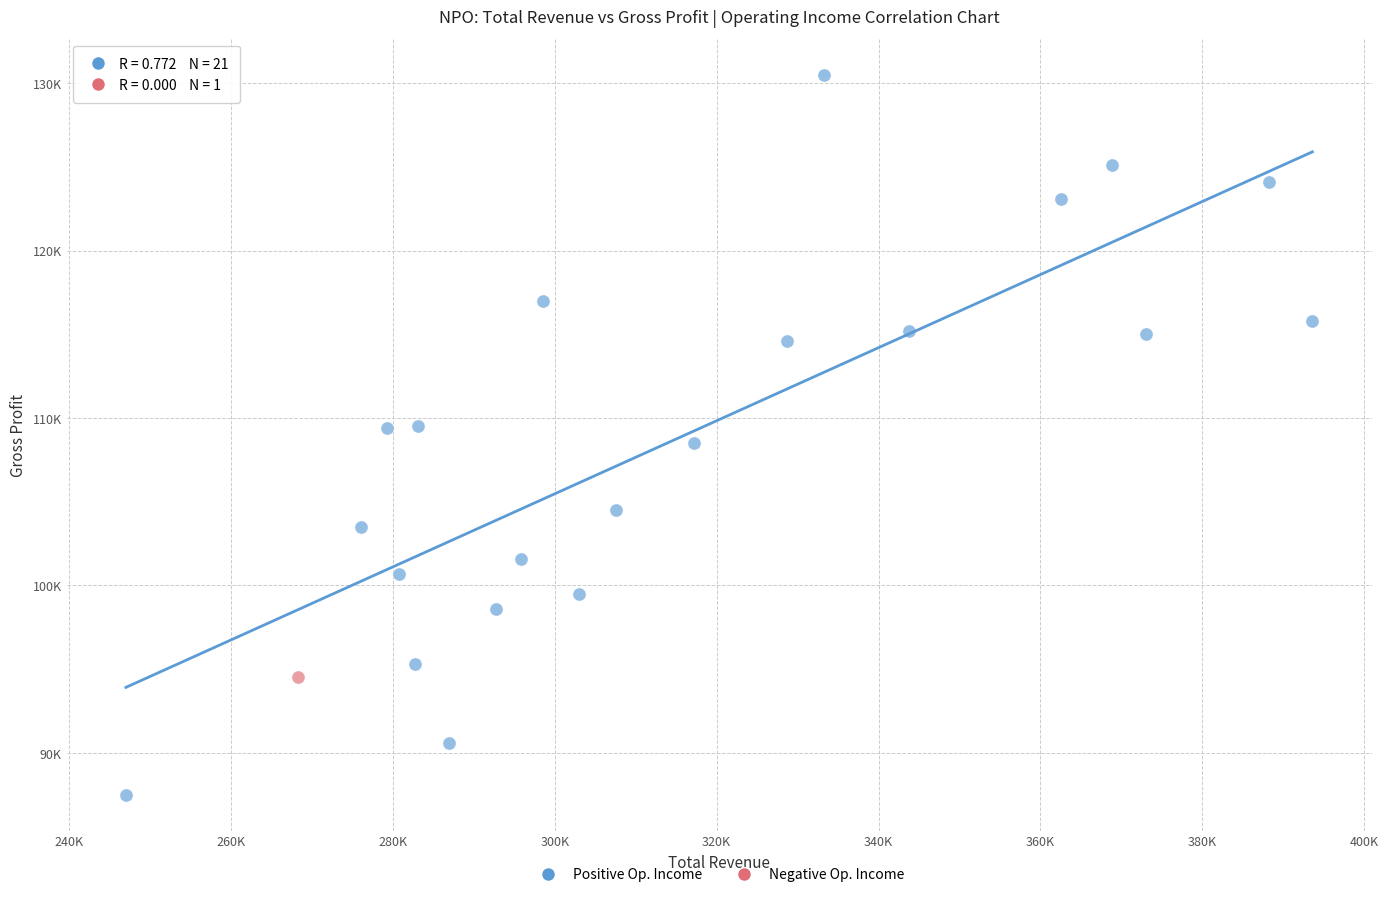

What are all the series names shown in the legend?

Positive Op. Income, Negative Op. Income